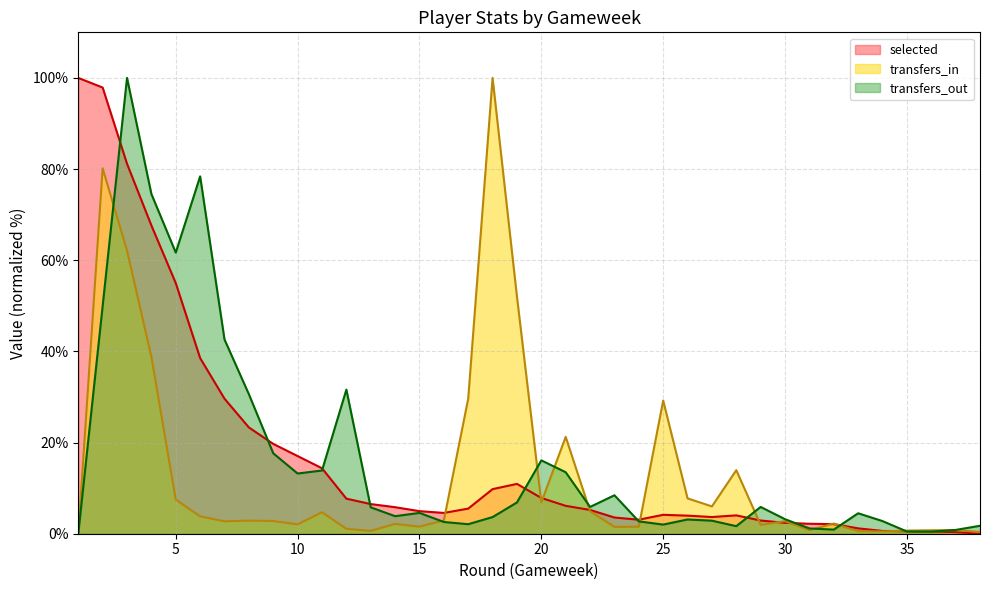

After their last crossing, which series has the higher values: transfers_in or transfers_out?

transfers_out